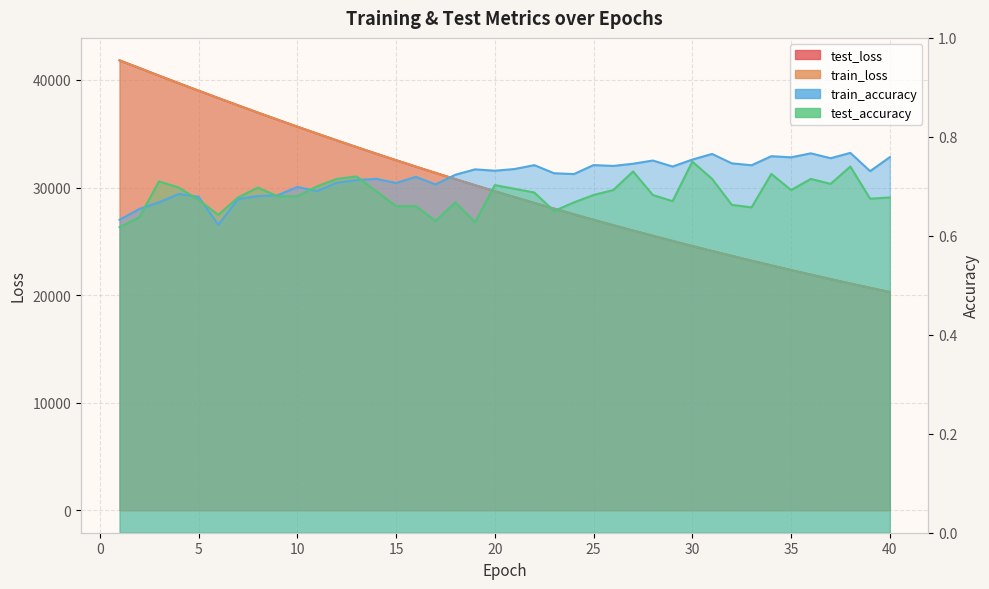

How many data points in train_loss are less than 29656?

20